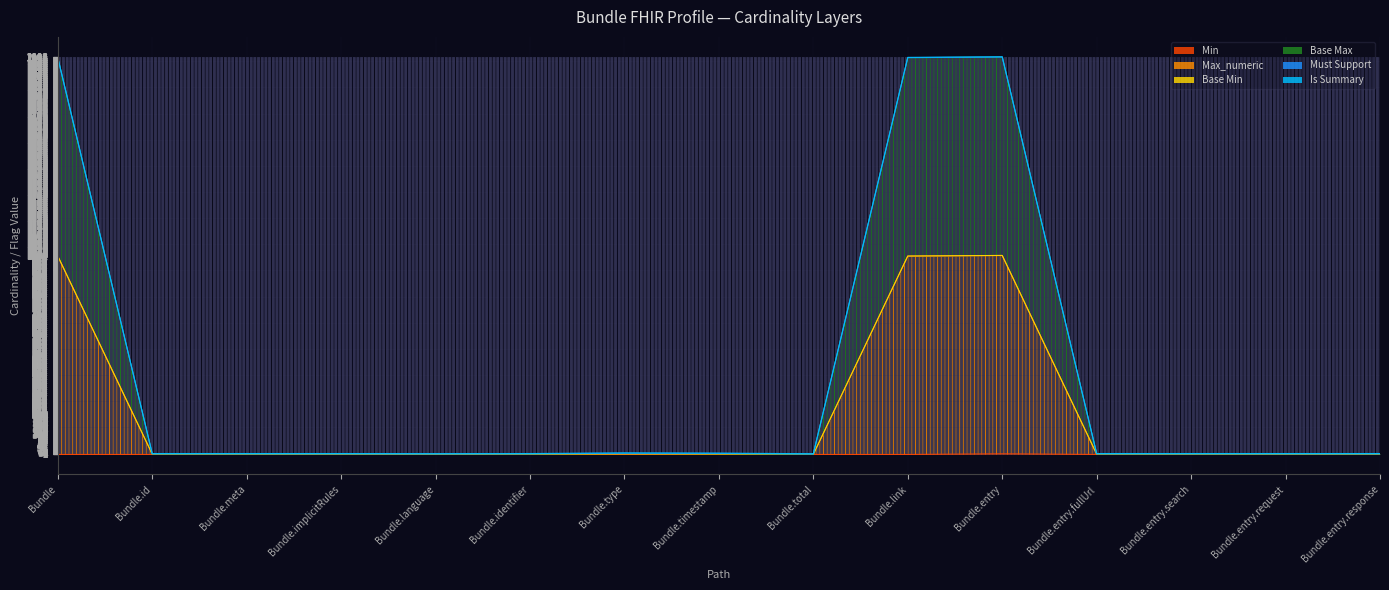

Reading left to right, transcribe all the data shown in this chart.

Min: 0.3	0.3	0.3	0.3	0.3	0.3	1.3	1.3	0.3	0.3	3.3	0.3	0.3	0.3	0.3
Max_numeric: 1999.2	3.2	3.2	3.2	3.2	3.2	5.2	4.2	2.2	1999.2	2002.2	3.2	3.2	3.2	3.2
Base Max: 1999.5	3.5	3.5	3.5	3.5	3.5	6.5	5.5	2.5	1999.5	2002.5	3.5	3.5	3.5	3.5